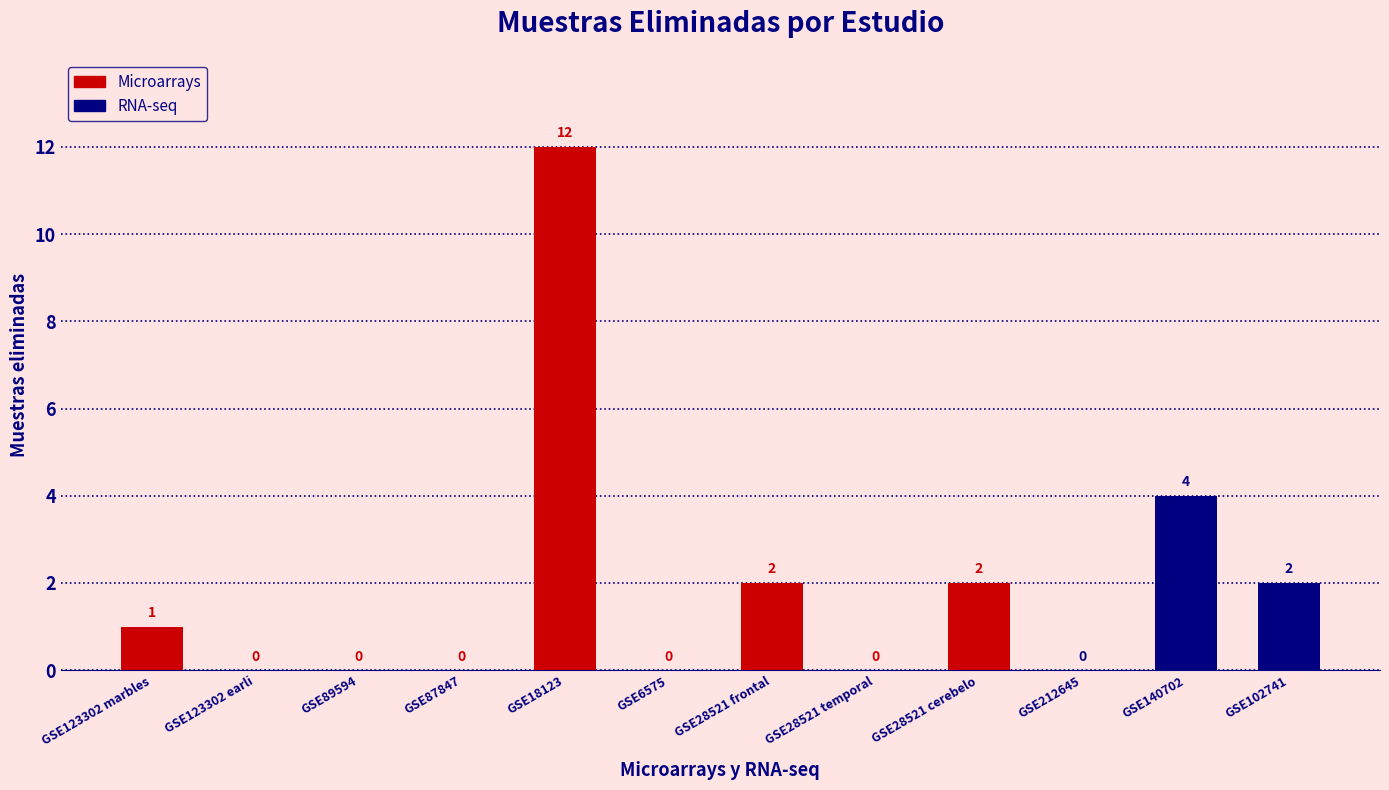

Reading right to left, what are all the values shown in this chart?

GSE102741=2	GSE140702=4	GSE212645=0	GSE28521 cerebelo=2	GSE28521 temporal=0	GSE28521 frontal=2	GSE6575=0	GSE18123=12	GSE87847=0	GSE89594=0	GSE123302 earli=0	GSE123302 marbles=1